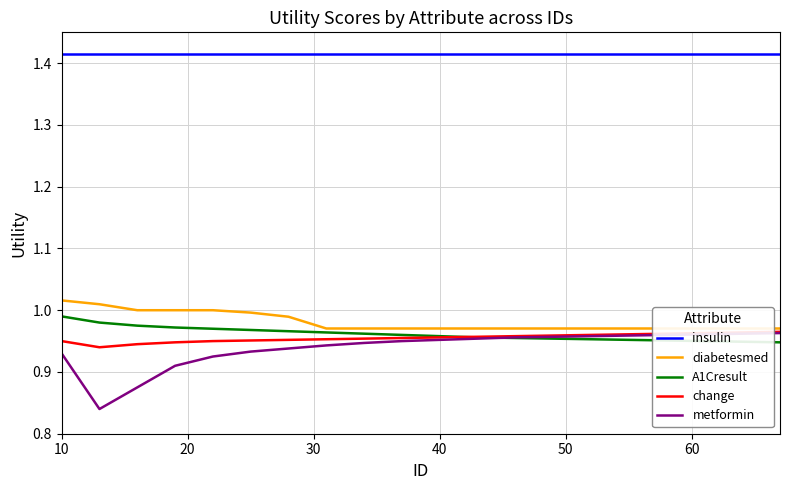

What are all the series names shown in the legend?

insulin, diabetesmed, A1Cresult, change, metformin